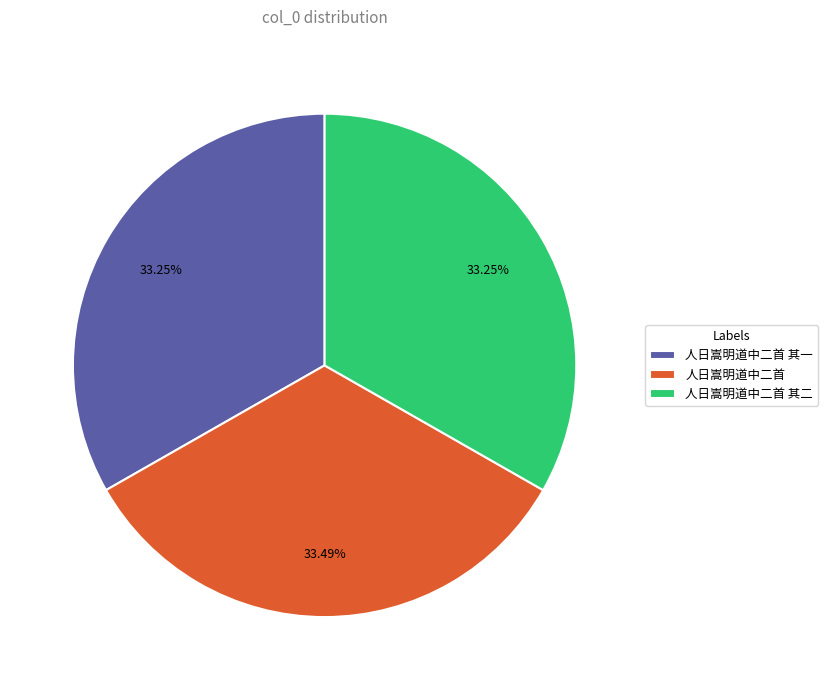

Approximately how many times larger is the value at 人日嵩明道中二首 compared to 人日嵩明道中二首 其一?

1.0